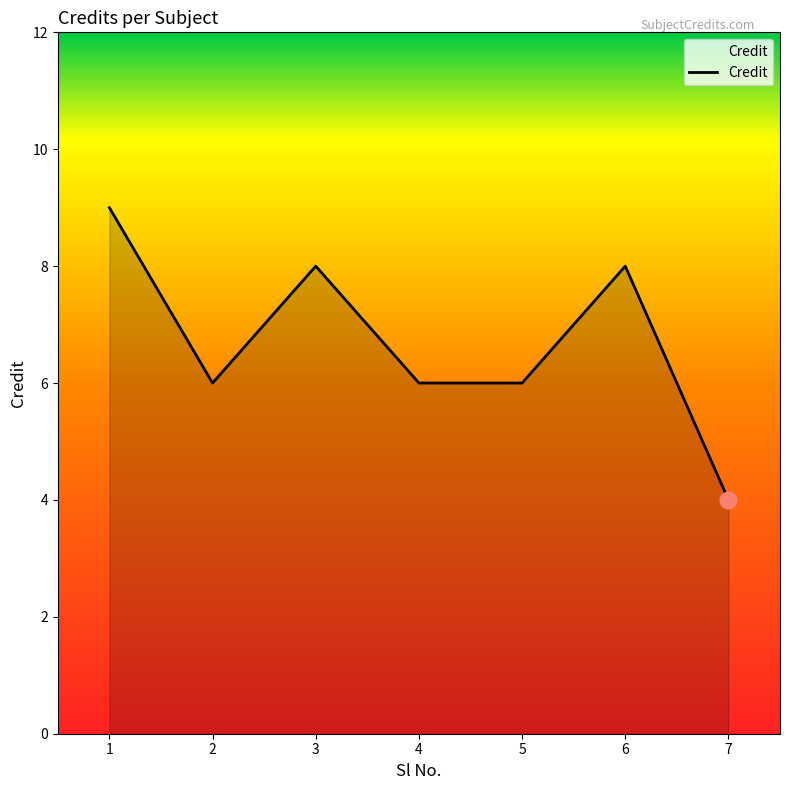

What is the difference between the values at 1 and 7?

5